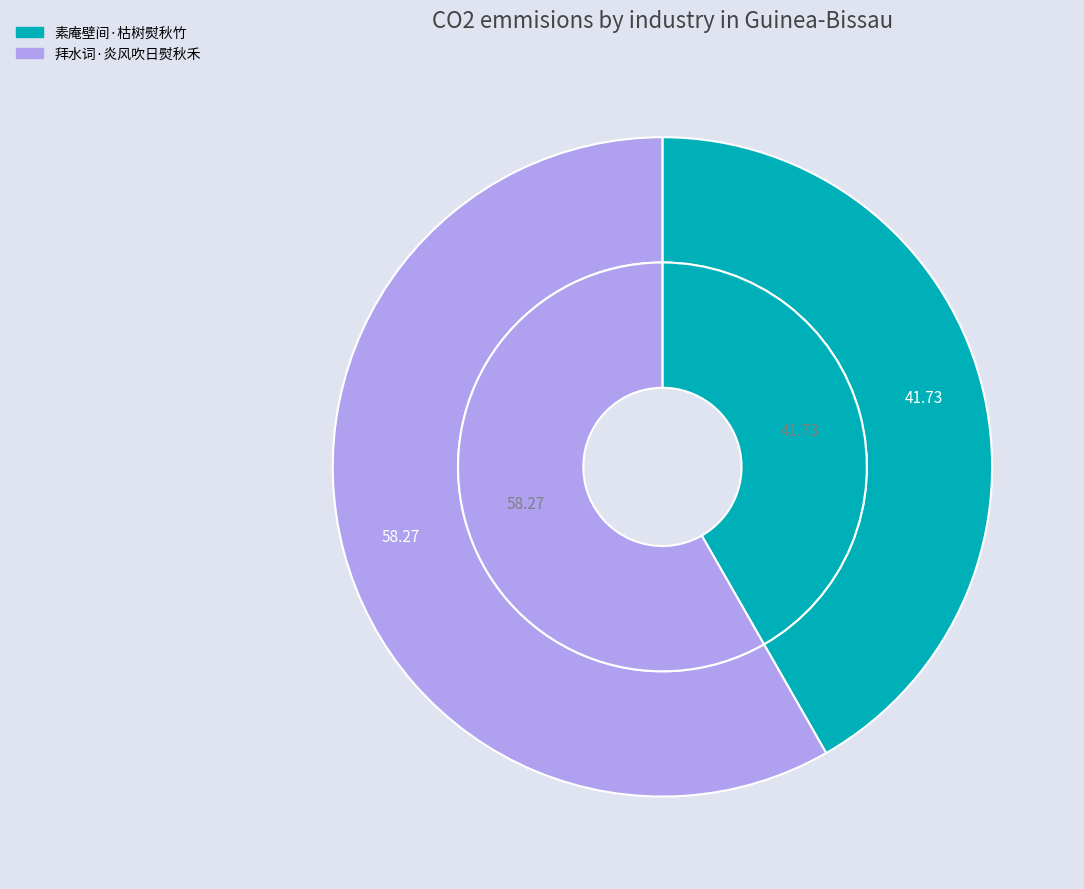

Combined, what portion of the pie is 拜水词·炎风吹日熨秋禾 and 素庵壁间·枯树熨秋竹?

100.0%